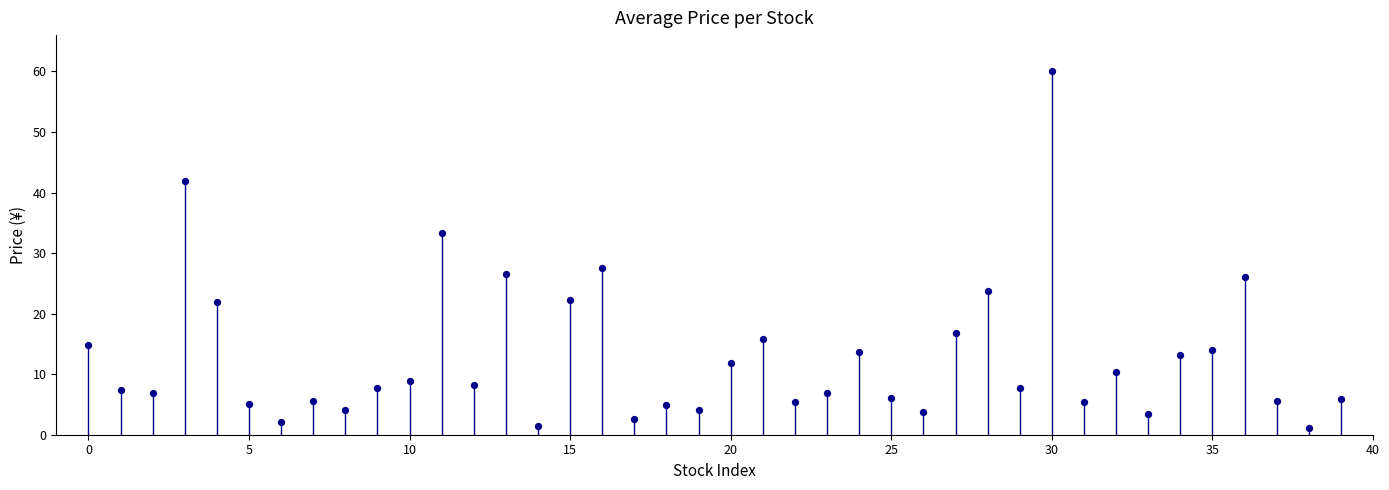

What is the range of Y values (max minus min)?

58.8